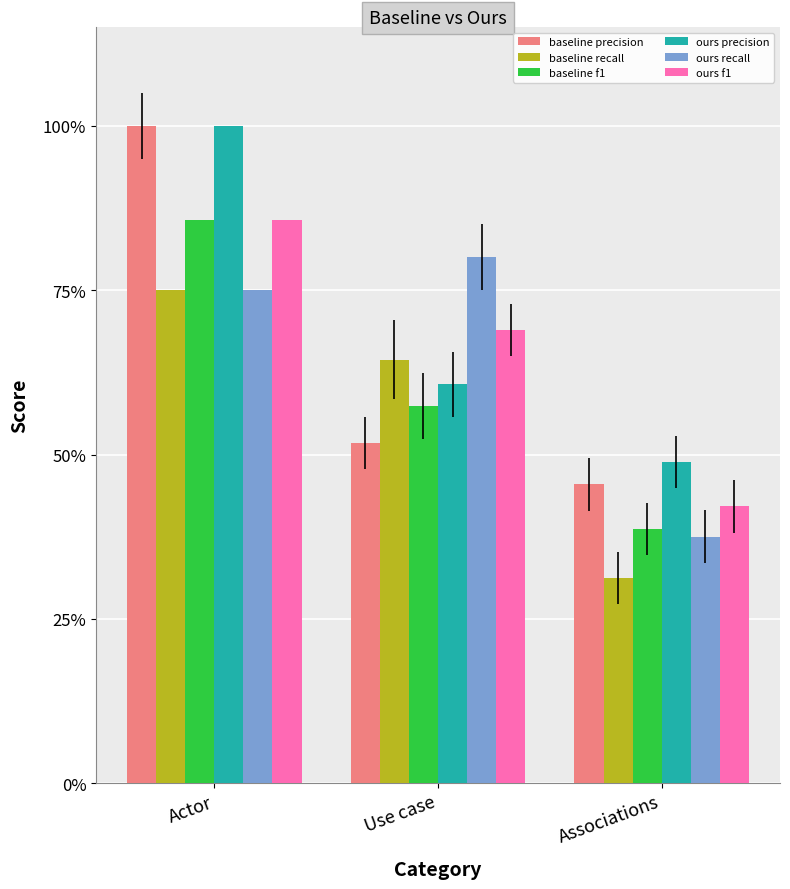

Which series has the largest total across all categories?

ours precision